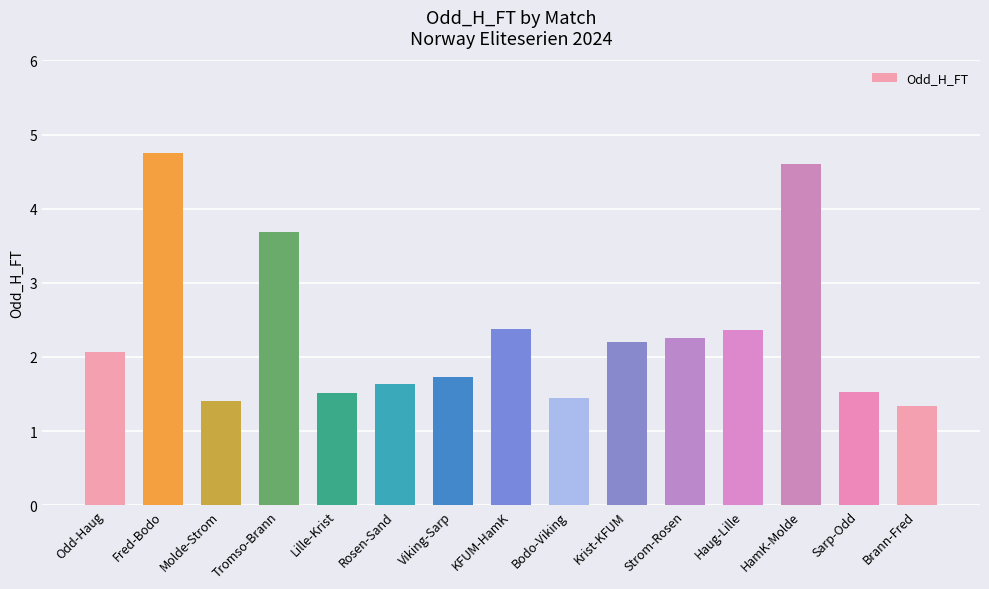

What is the greatest value displayed?

4.8